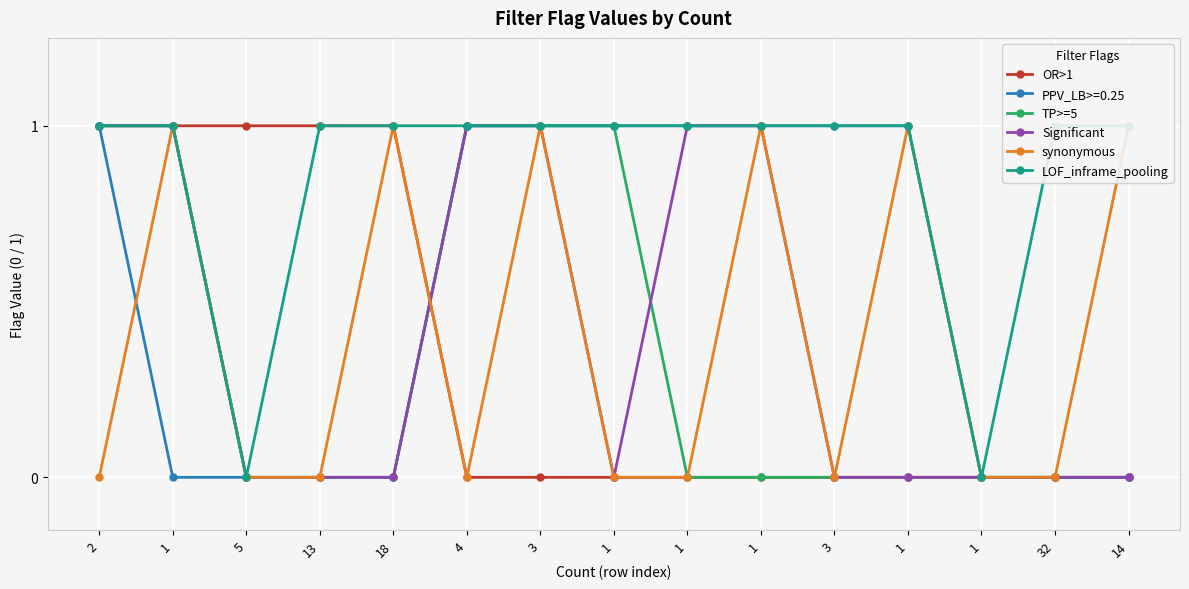

At 1, list the series in order from largest to smallest.

OR>1, TP>=5, Significant, synonymous, LOF_inframe_pooling